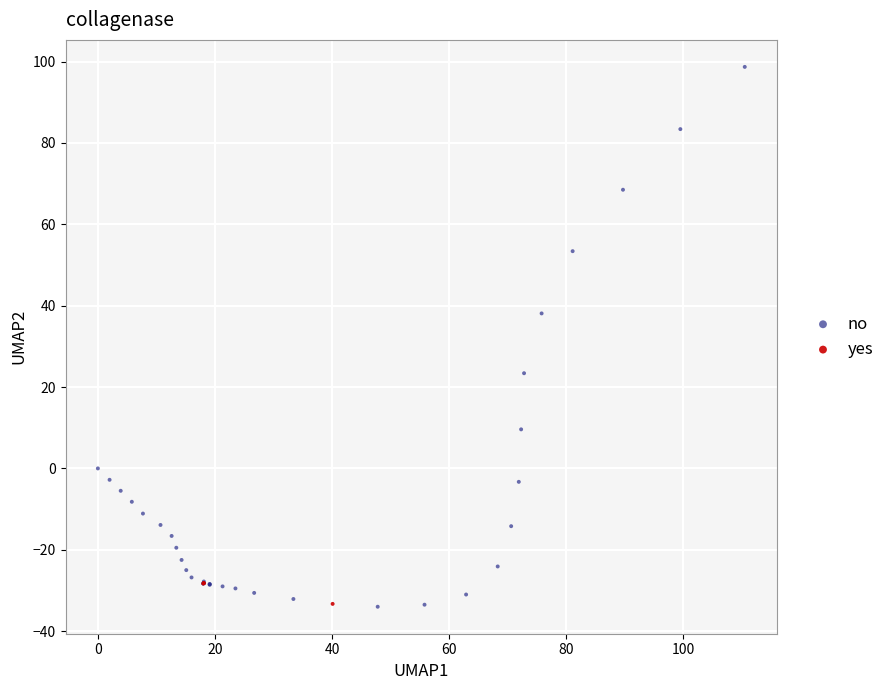

Which series has the widest spread of Y values?

no